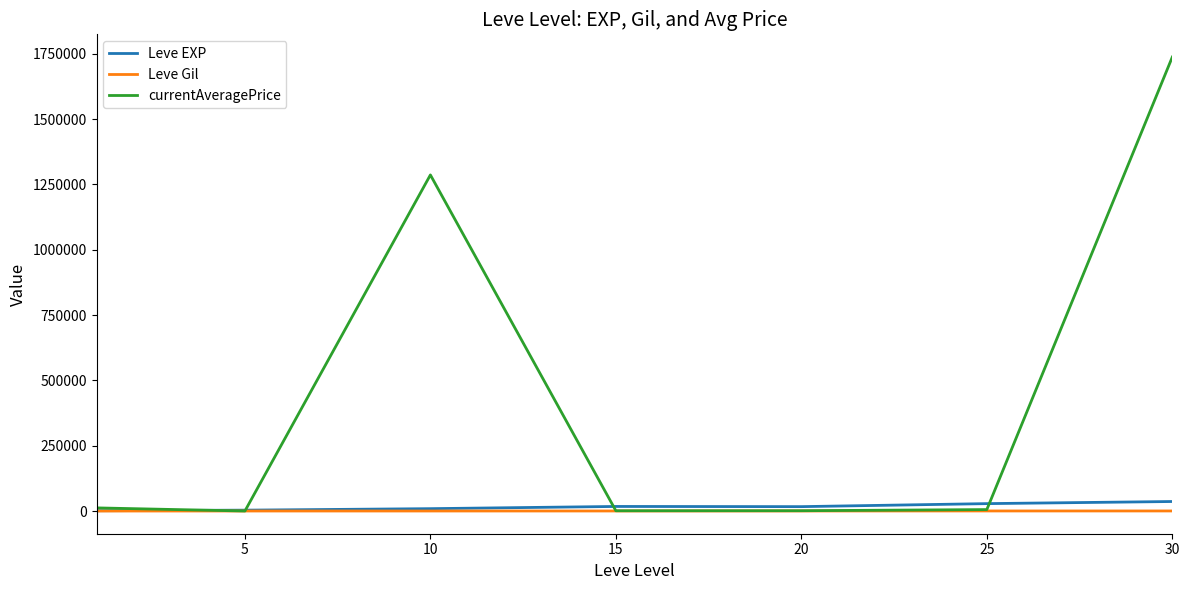

What is the difference between the second highest and second lowest values in the Leve EXP series?

24988.3